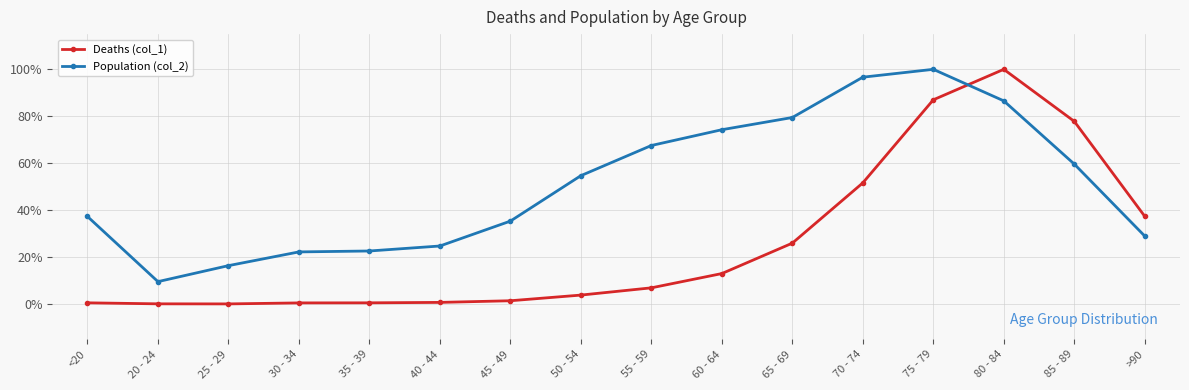

True or false: Deaths (col_1) has more than 0 interior local peaks.

True